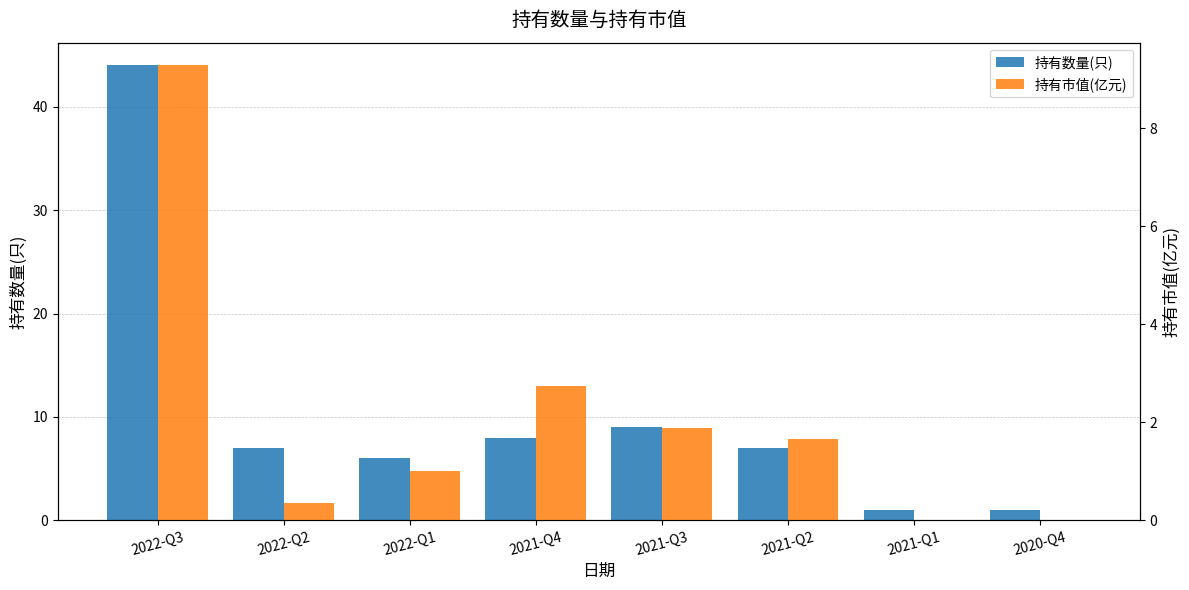

What are all the series names shown in the legend?

持有数量(只), 持有市值(亿元)